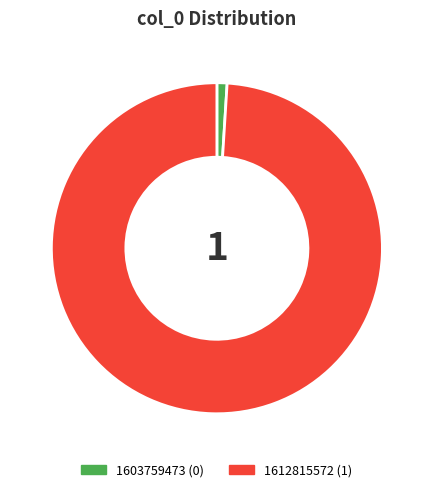

Combined, do 1603759473 and 1612815572 account for over 50%?

Yes